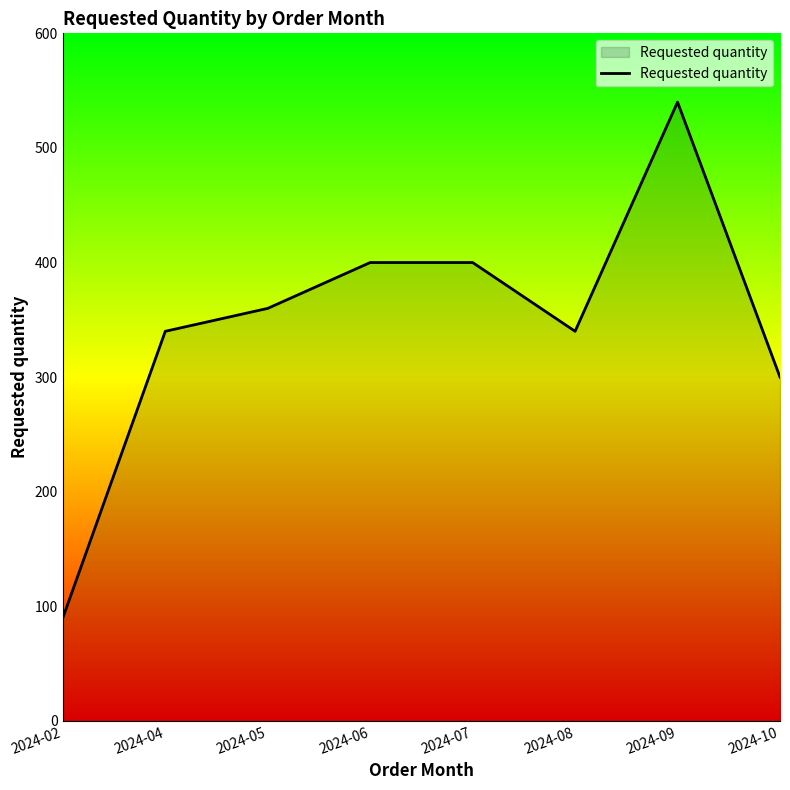

Does the chart display data point markers on the line(s)?

No